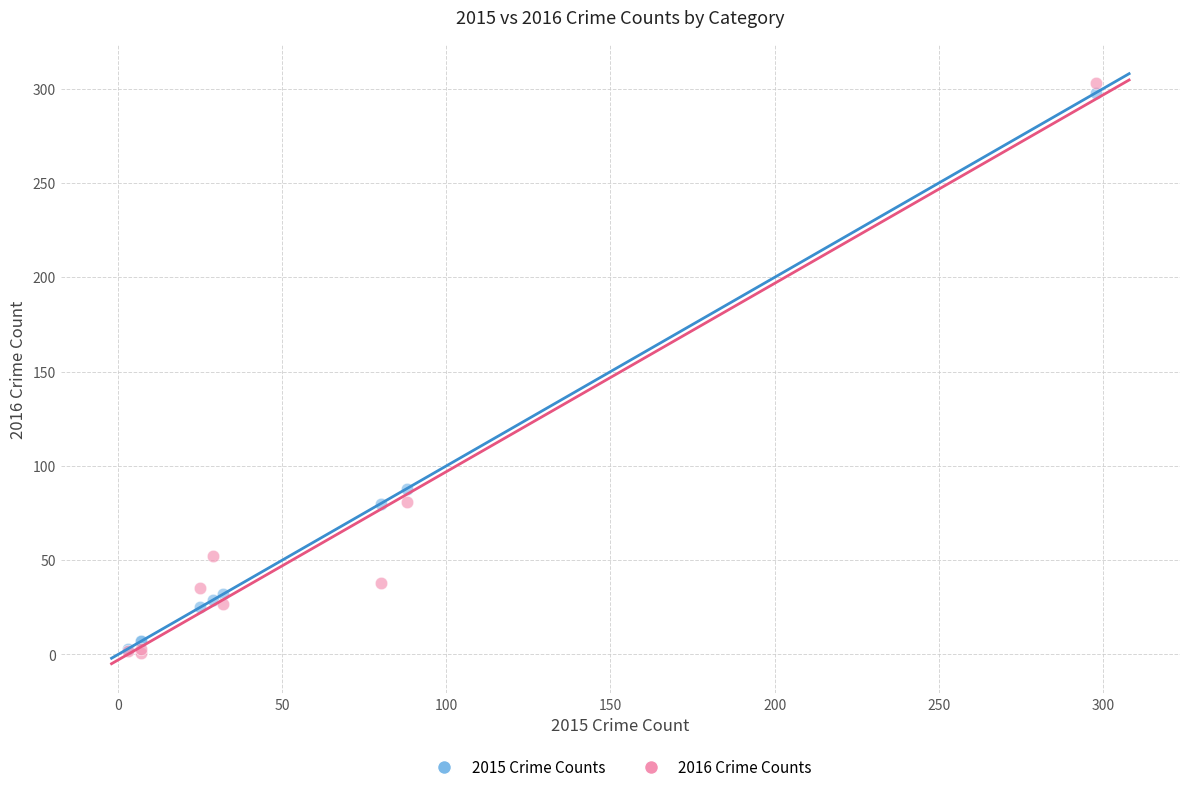

In the 2015 Crime Counts series, what Y value is closest to 150?

88